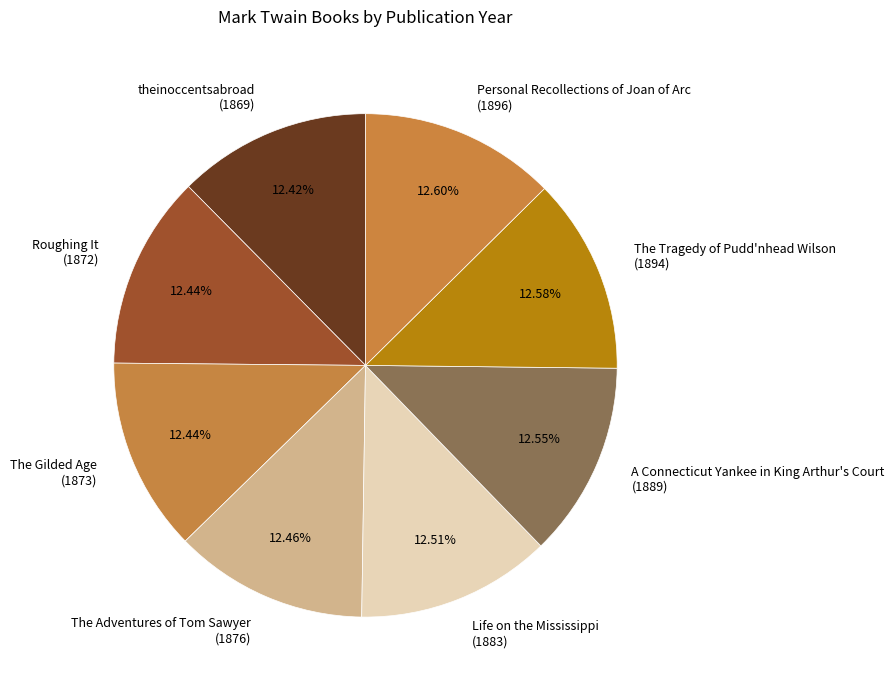

To the nearest percent, what is the average slice percentage?

12%